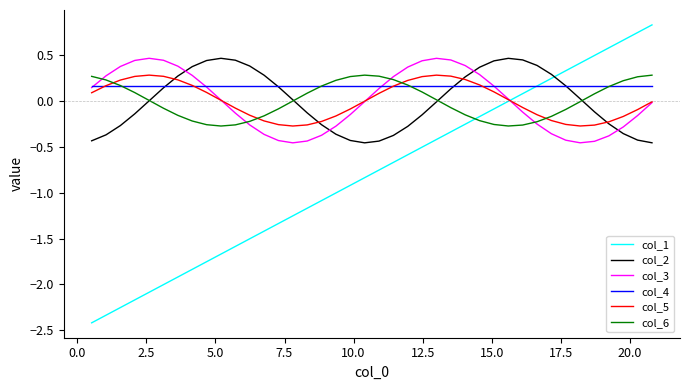

Which series has the largest total across all categories?

col_4